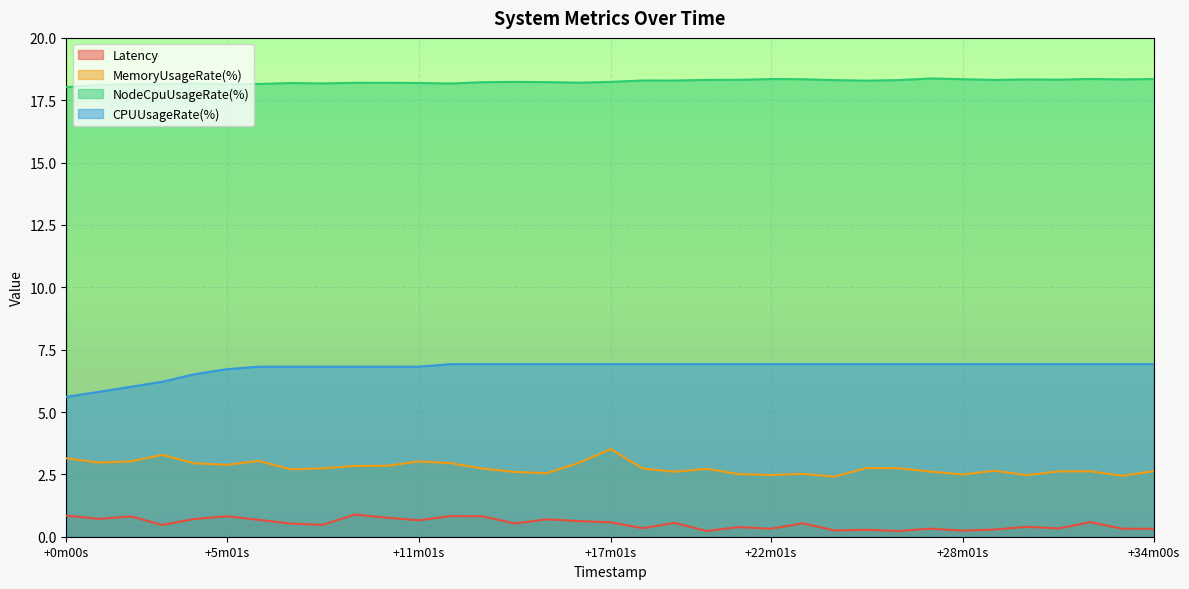

Is it true that NodeCpuUsageRate(%) equals 18.2 at 1695550021?

True